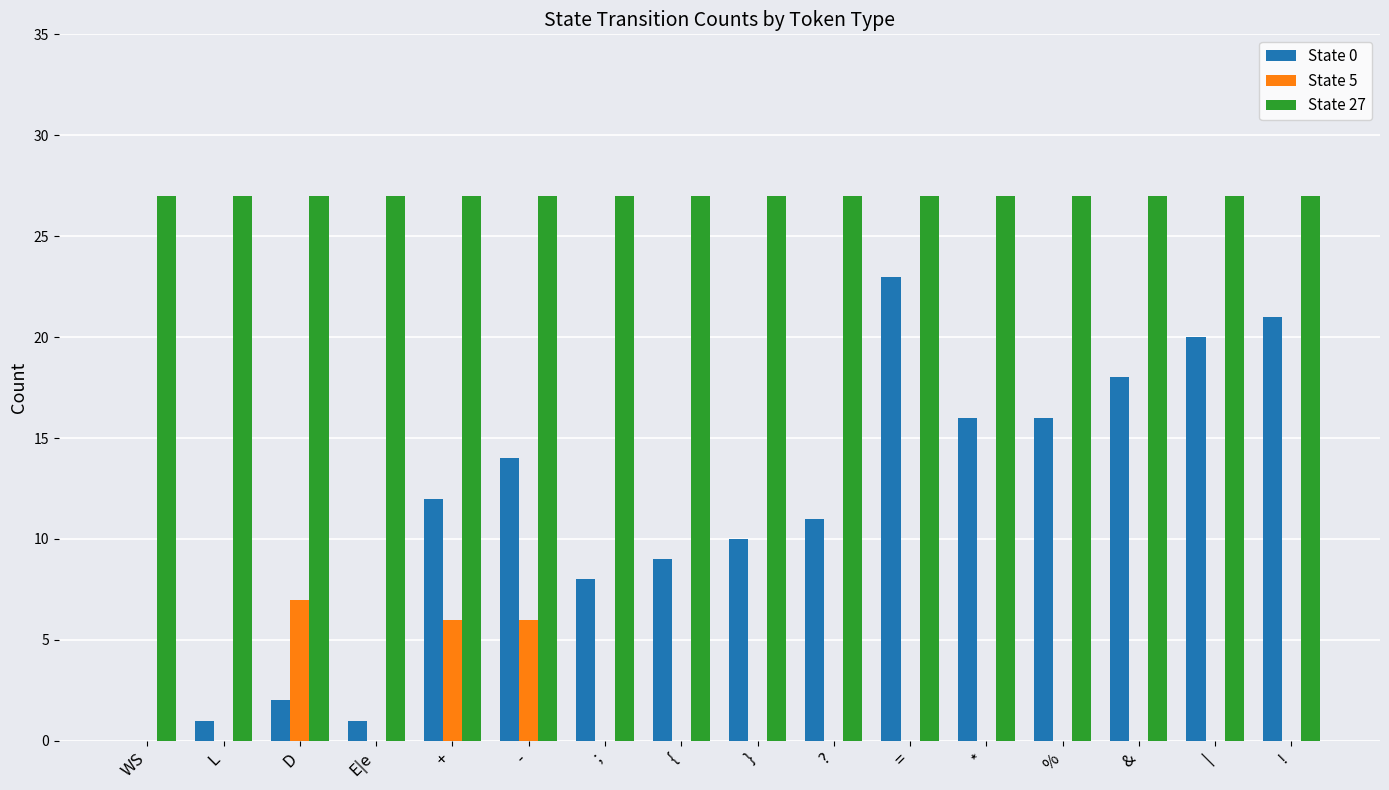

At which category is the sum across all series the highest?

=